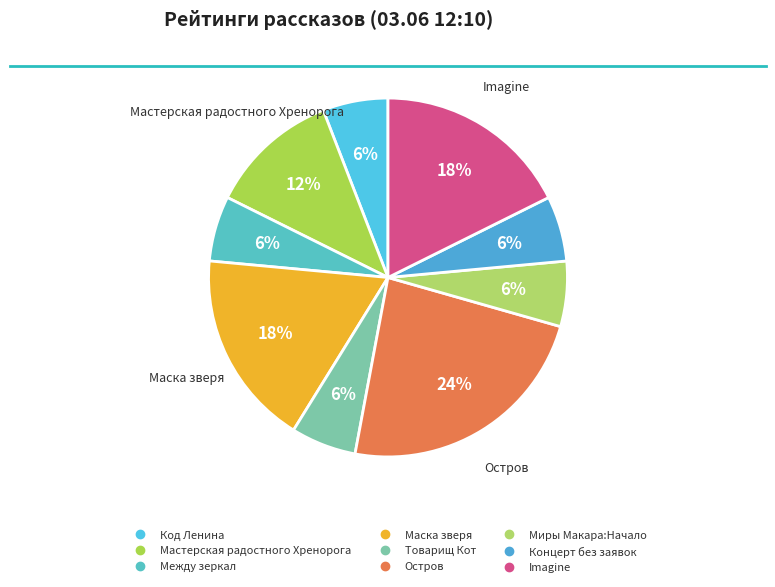

Combined, what portion of the pie is Мастерская радостного Хренорога and Товарищ Кот?

17.6%